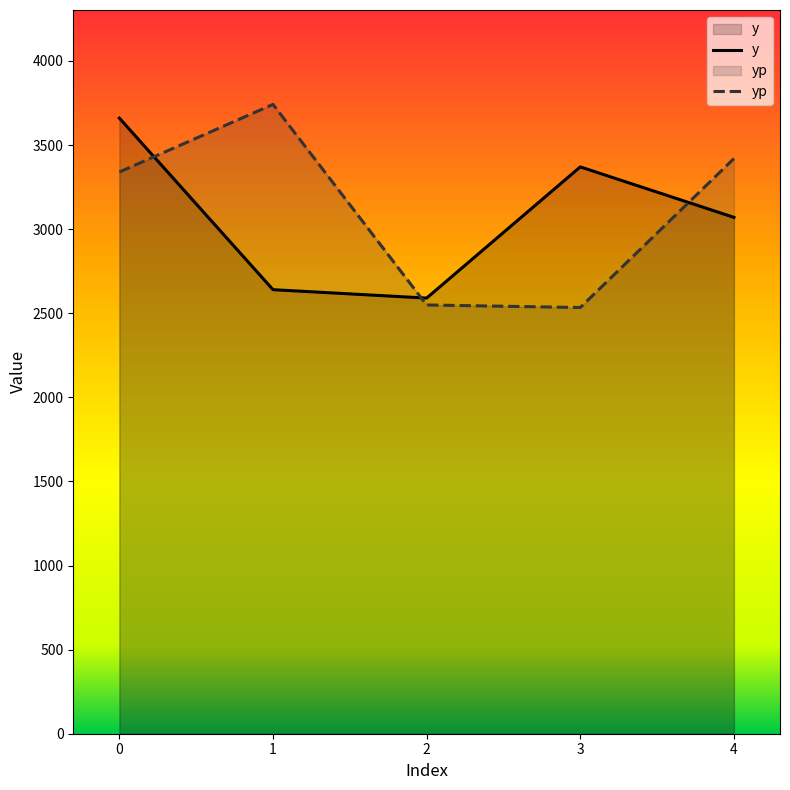

At how many categories does at least one series exceed 2895?

4